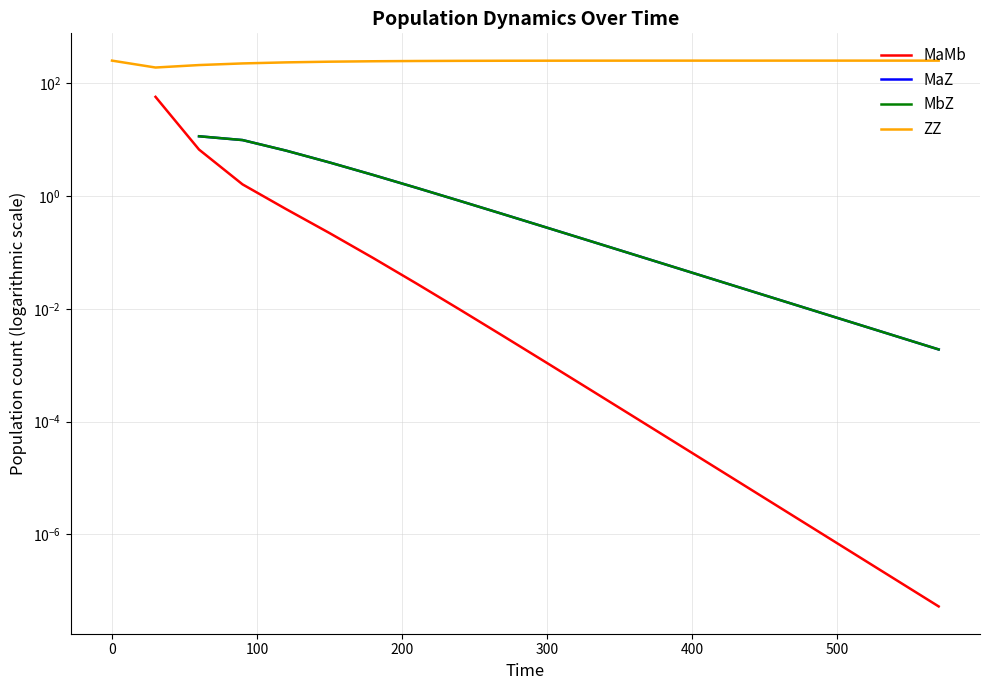

True or false: ZZ and MaMb cross at least once.

False